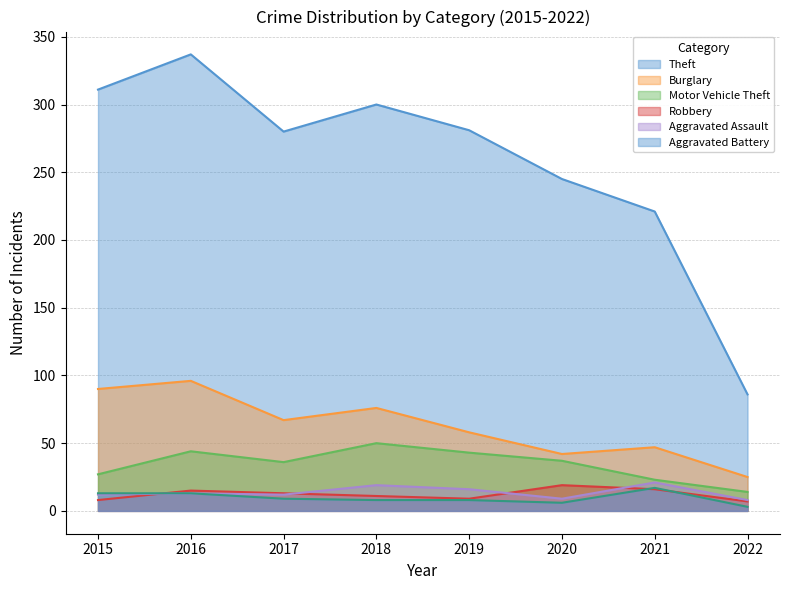

How many interior local valleys does the Aggravated Battery series have?

1